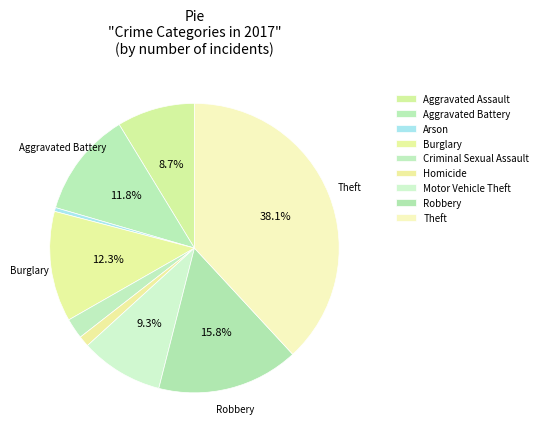

Count the number of slices in the pie.

9